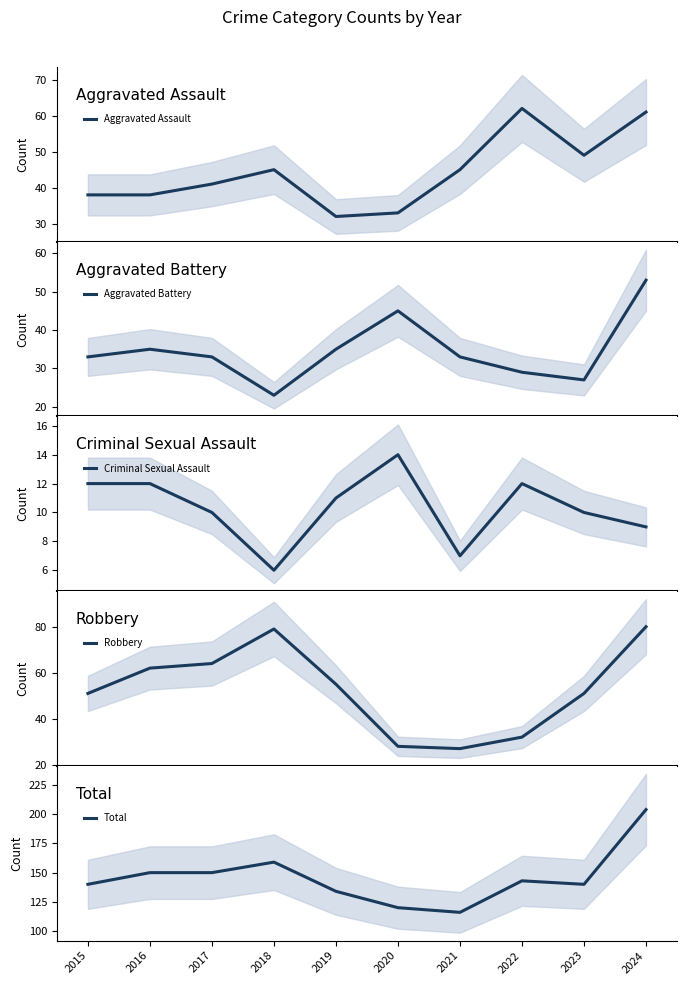

What is the value of the Robbery point at the 6th from the left?

28